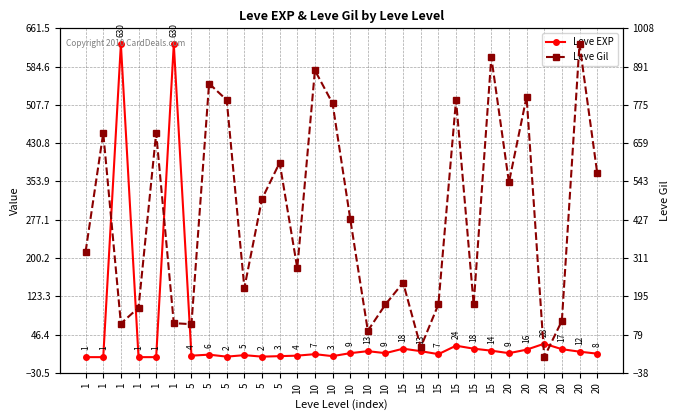

The value of Leve EXP at 20 is 8. True or false?

True